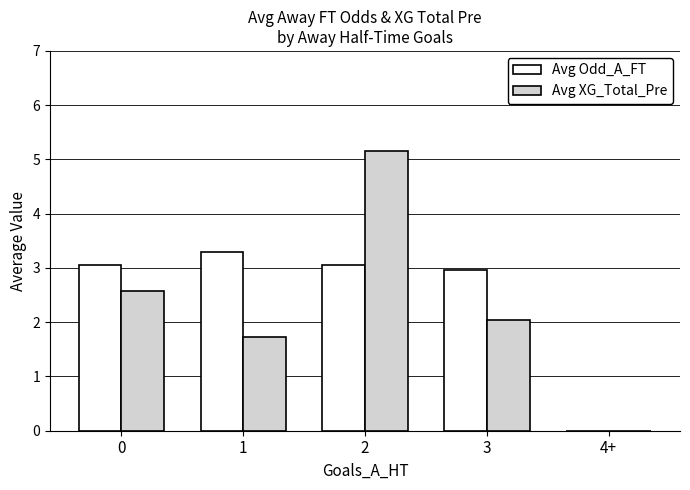

At which category is the sum across all series the highest?

2